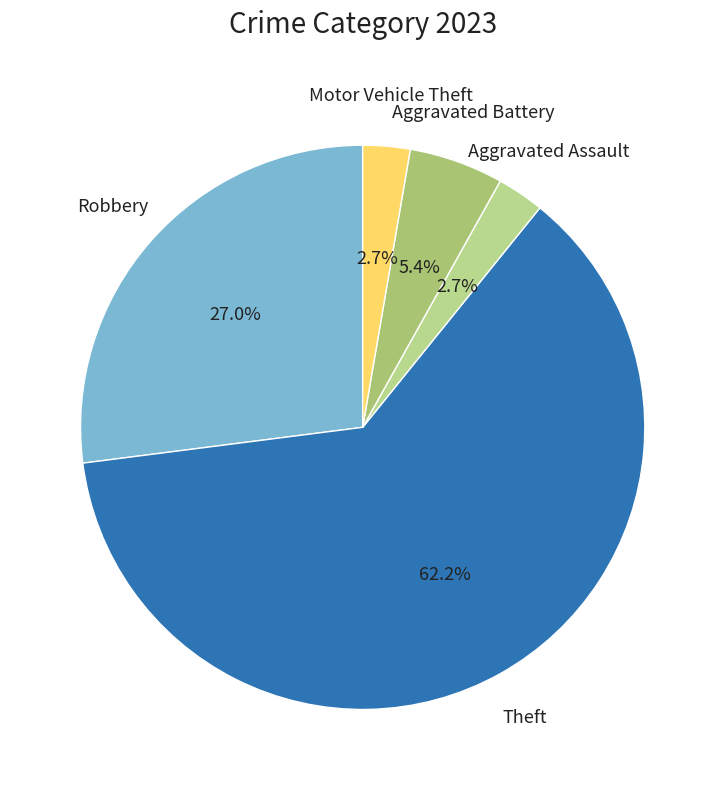

True or false: Robbery accounts for 27% of the total.

True